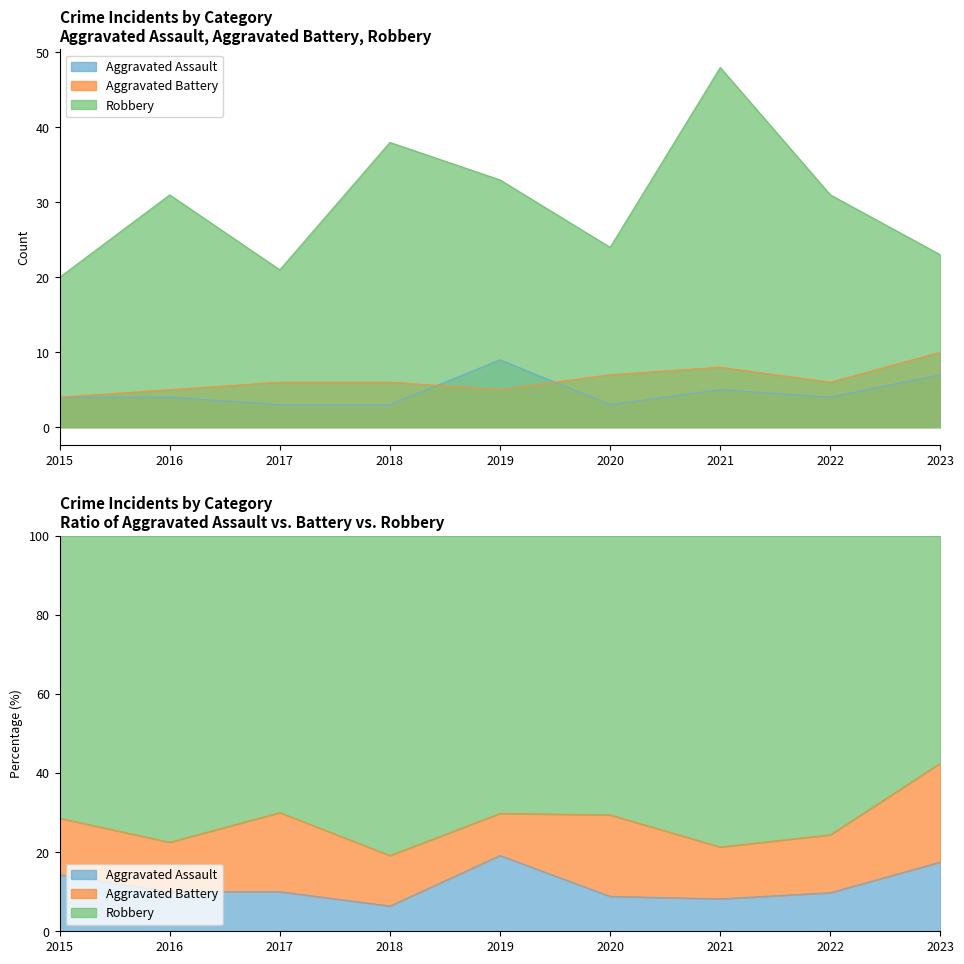

How many lines are shown in the chart?

3